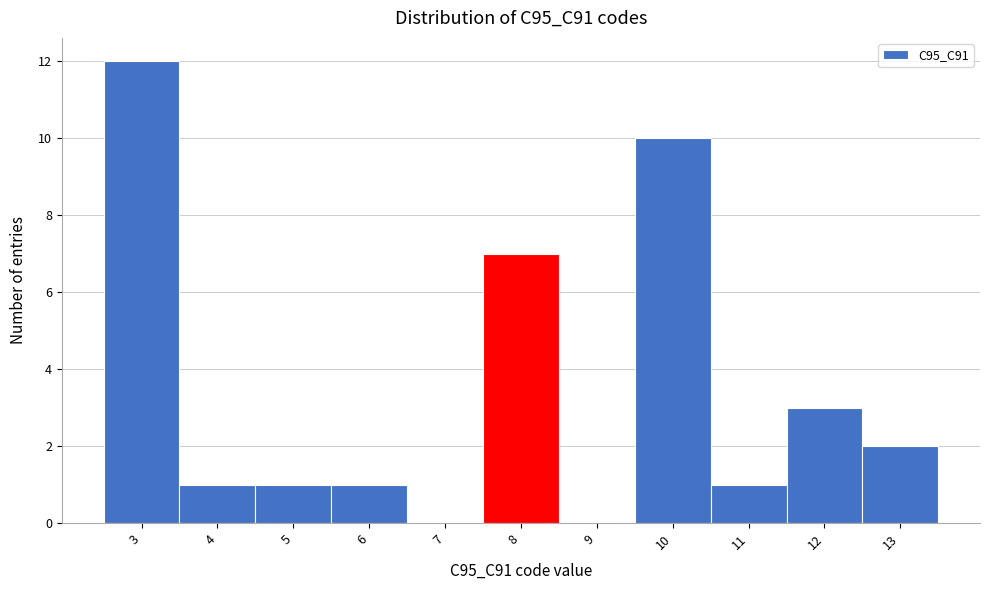

Reading left to right, transcribe this chart: for each bar, give the range it covers on the x-axis and its height. The values are not printed on the chart, so give them approximately, as read against the axis.

2.5 to 3.5: 12
3.5 to 4.5: 1
4.5 to 5.5: 1
5.5 to 6.5: 1
6.5 to 7.5: 0
7.5 to 8.5: 7
8.5 to 9.5: 0
9.5 to 10.5: 10
10.5 to 11.5: 1
11.5 to 12.5: 3
12.5 to 13.5: 2